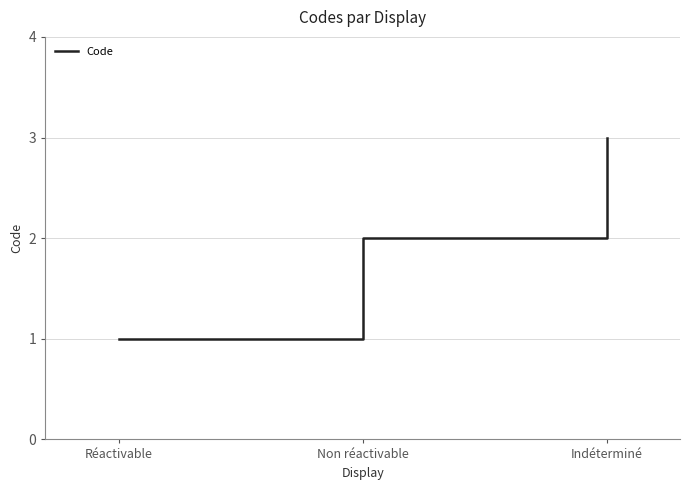

Is it true that the value at Indéterminé is 5?

False